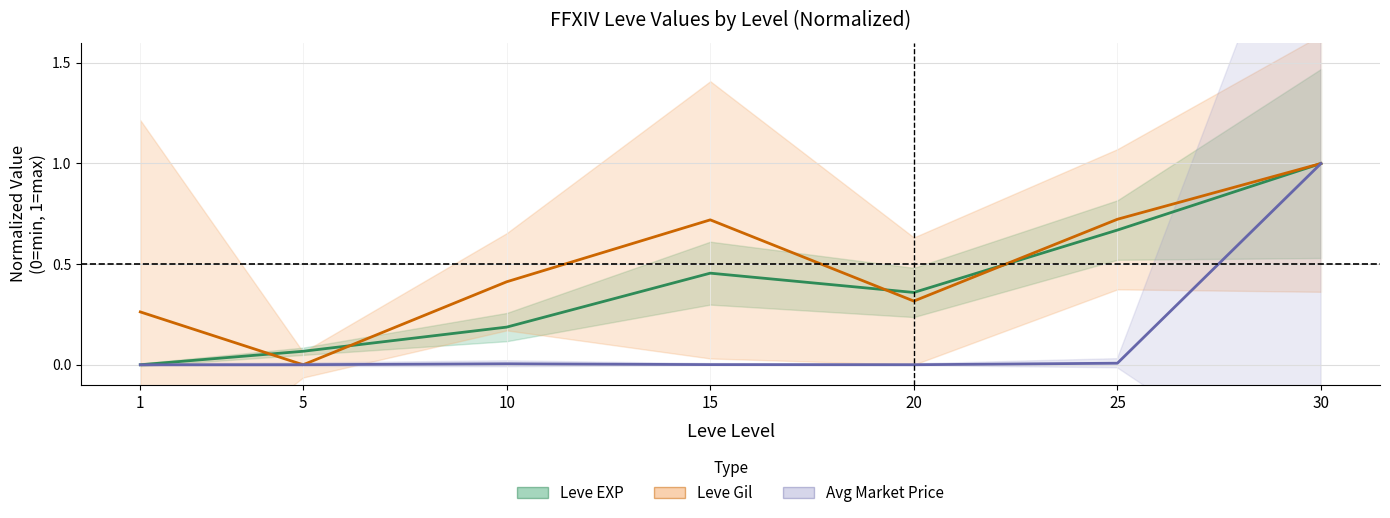

How many values in the Leve Gil (normalized) series exceed 0?

6